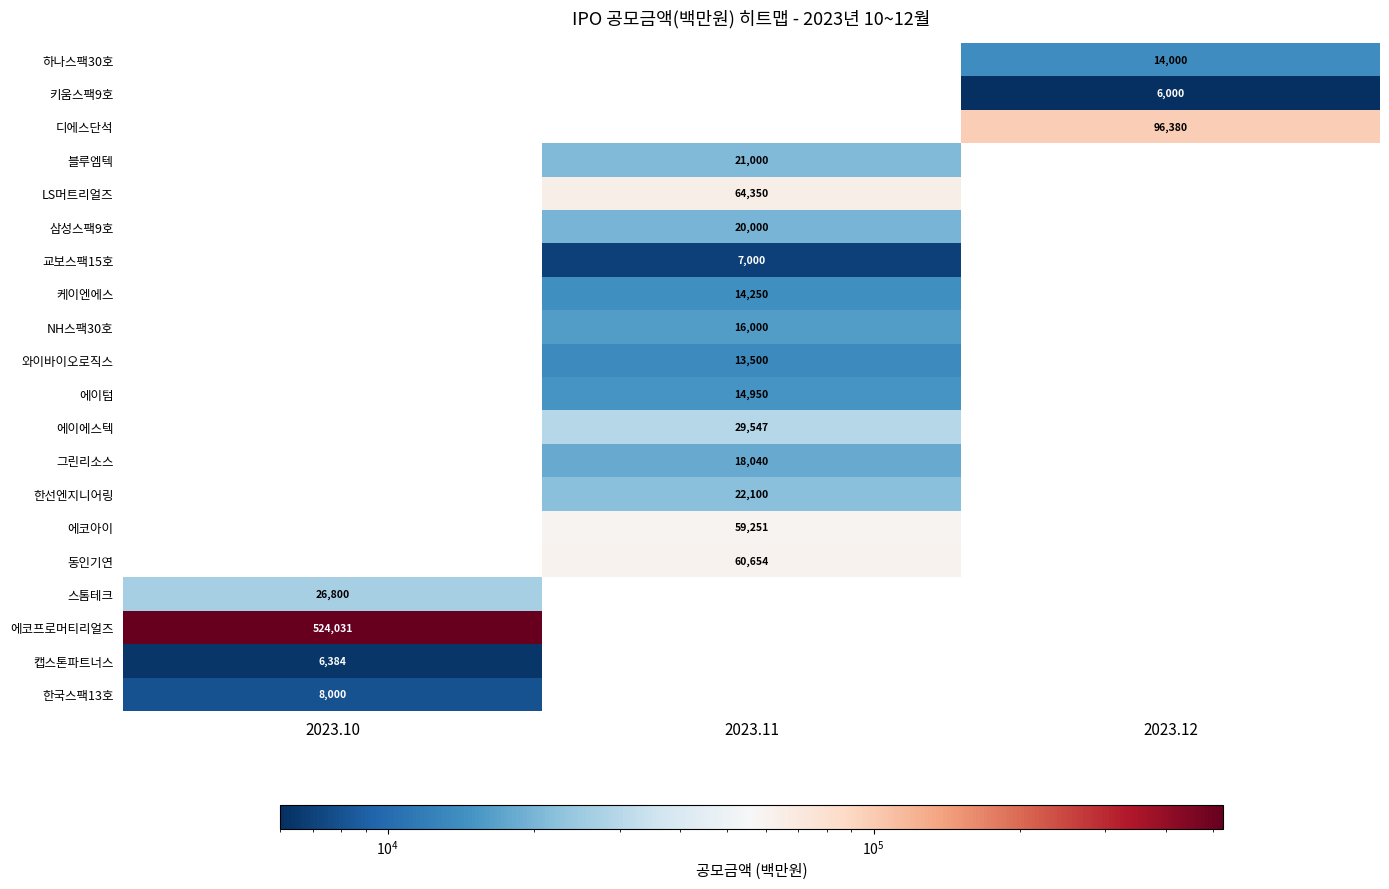

True or false: 그린리소스 has a value of 31150 at 2023.11.

False